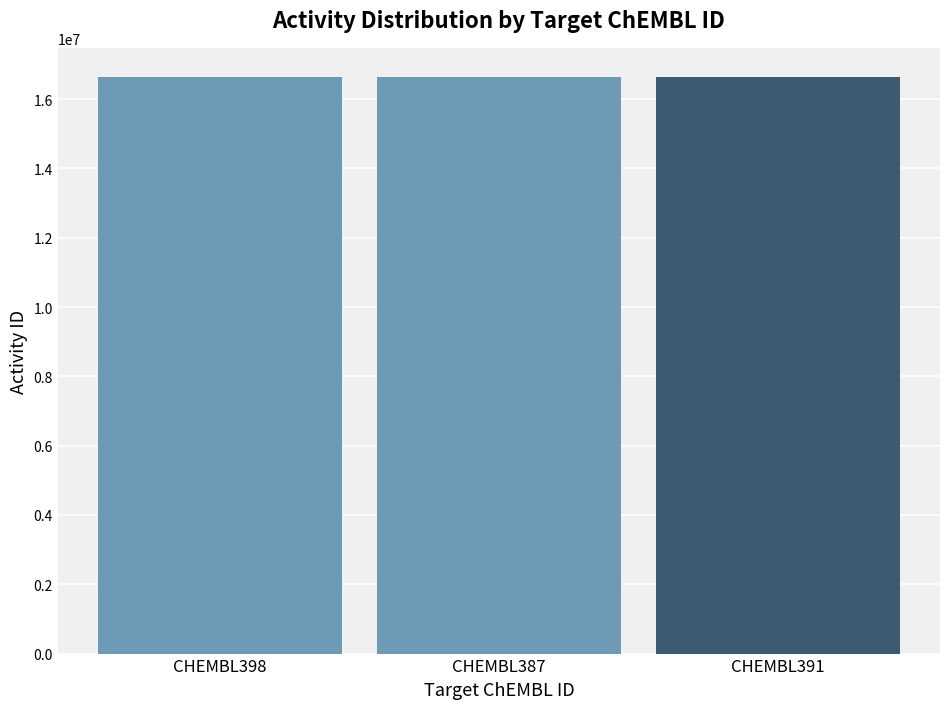

What is the ratio of the value at CHEMBL391 to the value at CHEMBL398?

1.0